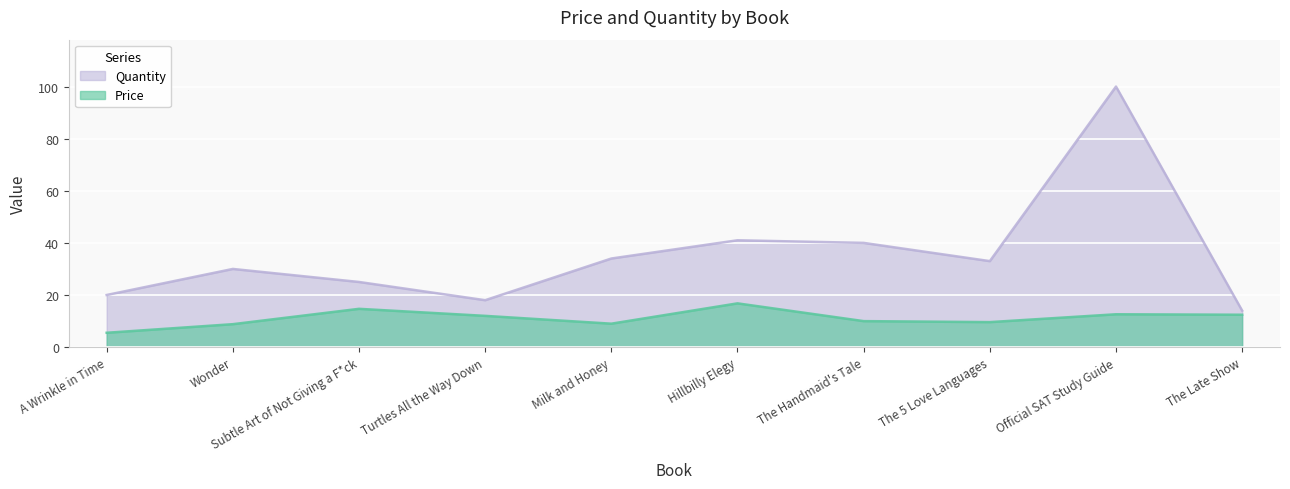

Which category has the lowest value across all series?

A Wrinkle in Time